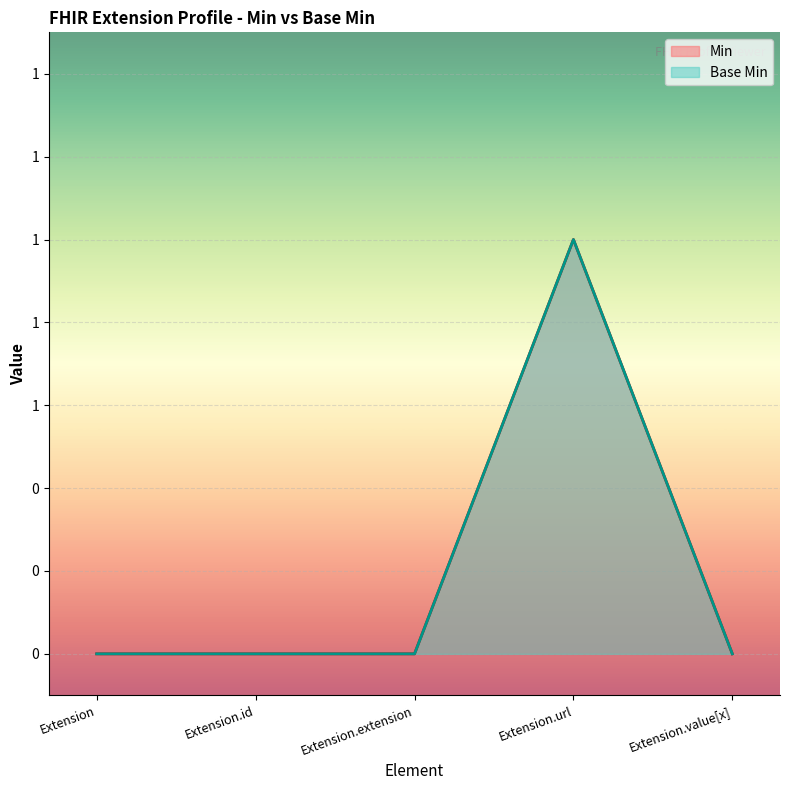

True or false: Min and Base Min cross at least once.

False